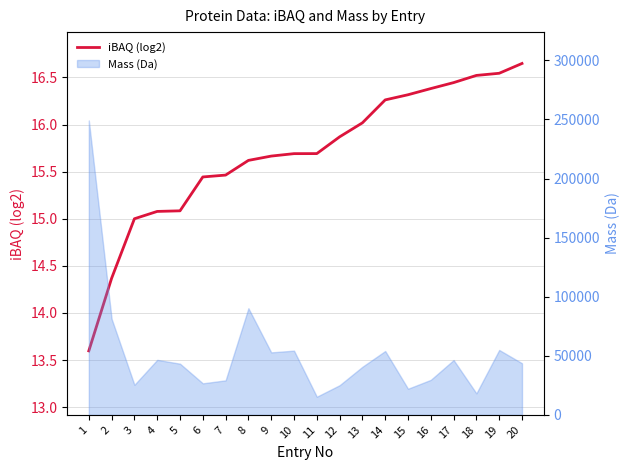

Reading right to left, extract all data points from this chart.

16.6	16.5	16.5	16.4	16.4	16.3	16.3	16.0	15.9	15.7	15.7	15.7	15.6	15.5	15.4	15.1	15.1	15.0	14.4	13.6